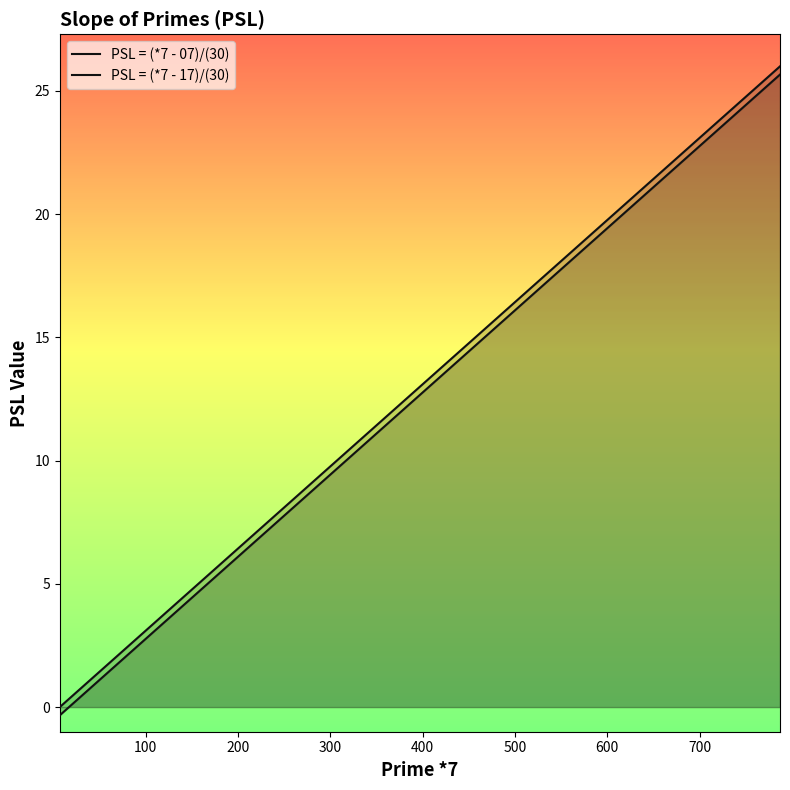

Is the value of PSL = (*7 - 17)/(30) at 13 greater than the value of PSL = (*7 - 07)/(30) at 29?

No